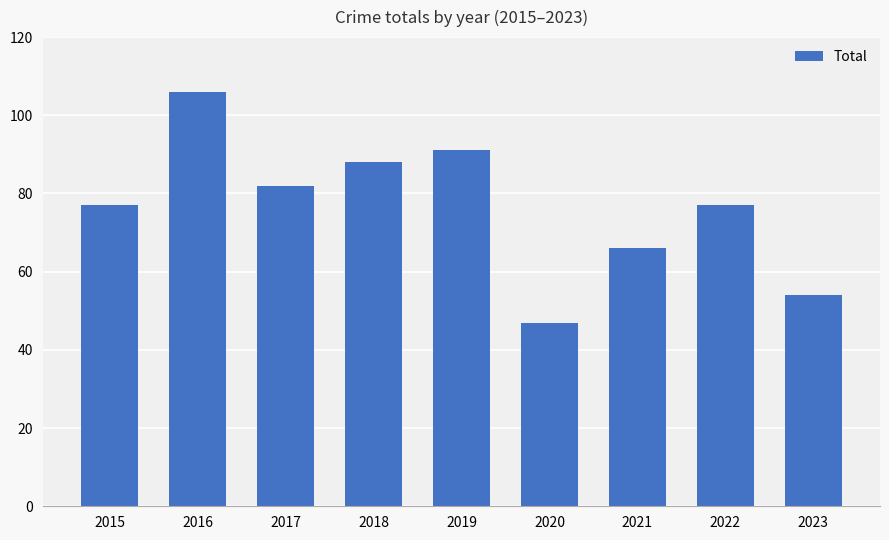

Is it true that the value at 2019 is 91?

True